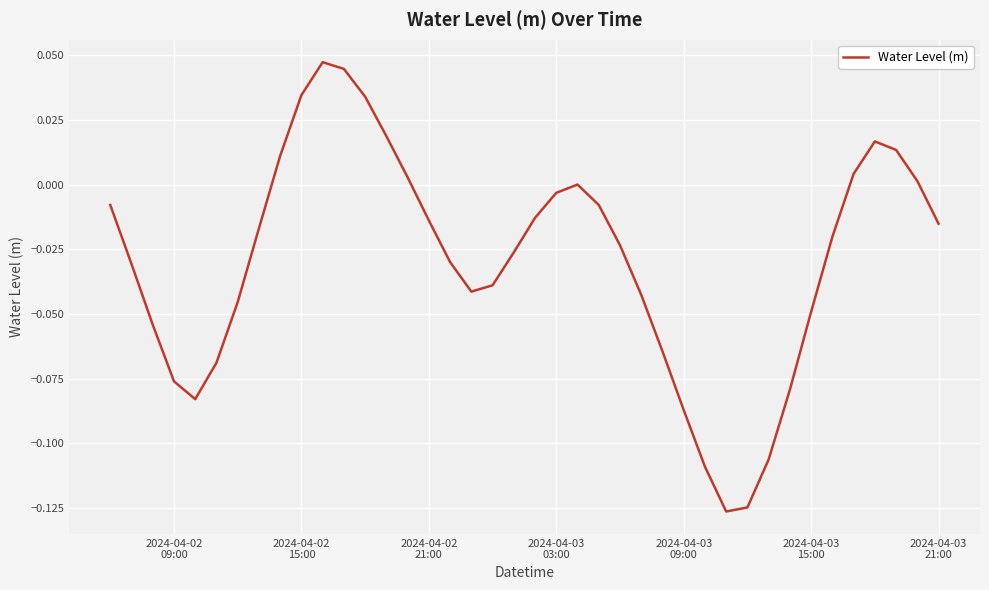

Is this an area chart (filled region under the line)?

No